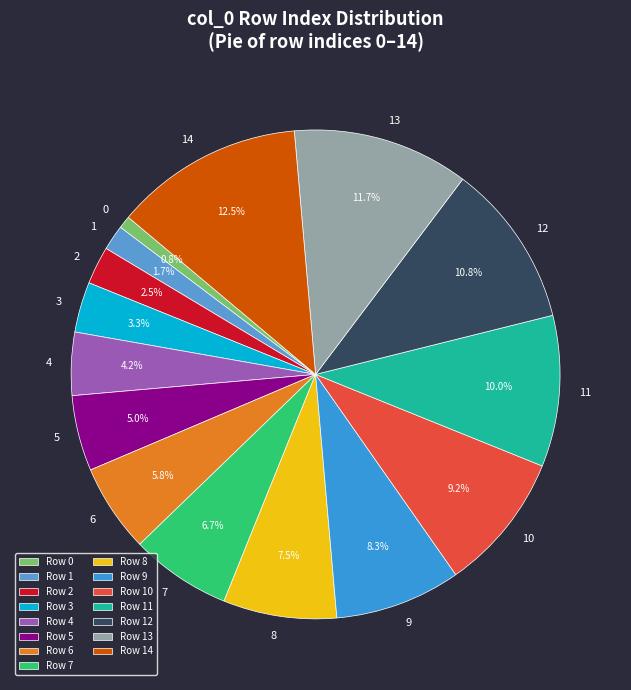

Which slice is the smallest?

Row 0